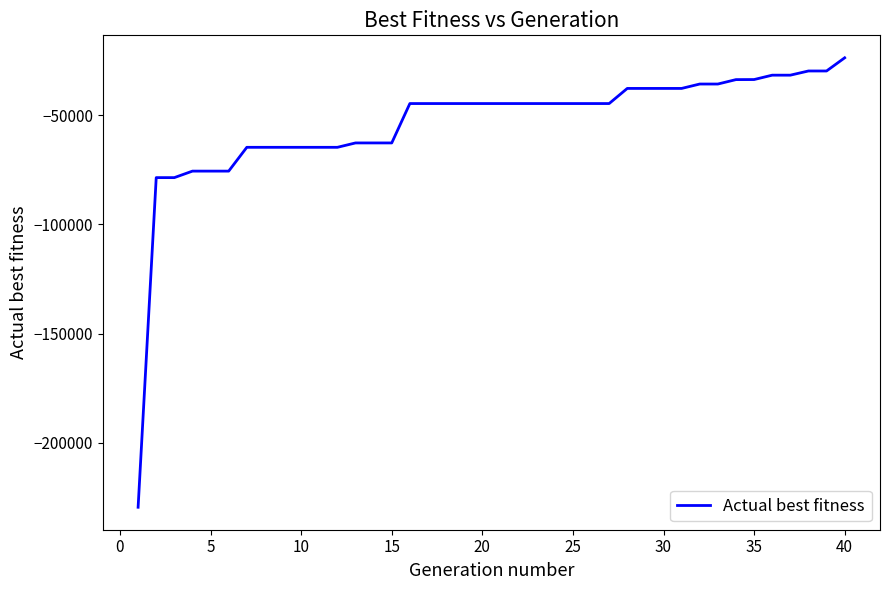

What is the greatest value displayed?

-23721